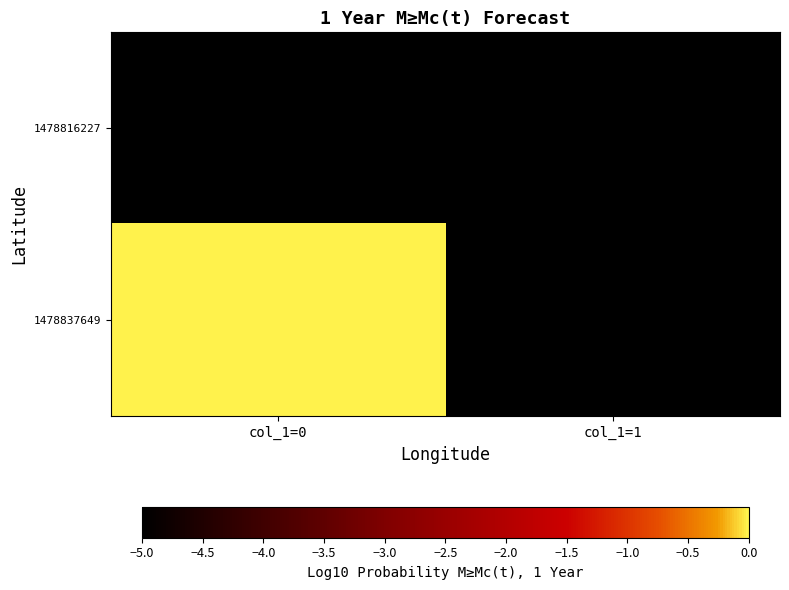

Count the number of data series in this chart.

2